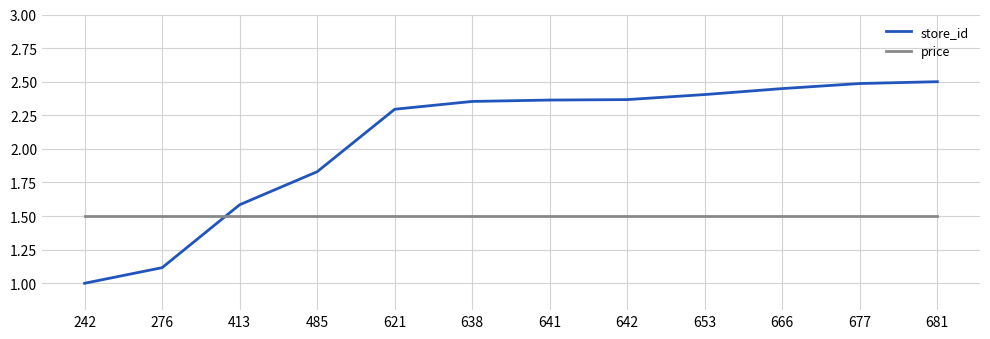

What is the highest value of the store_id series?

2.5